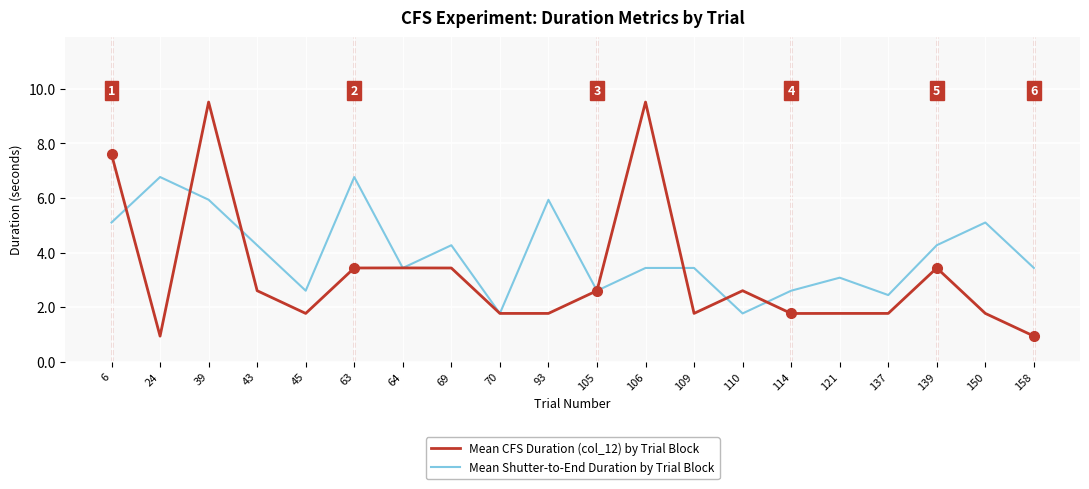

What is the maximum value shown in the chart?

9.5